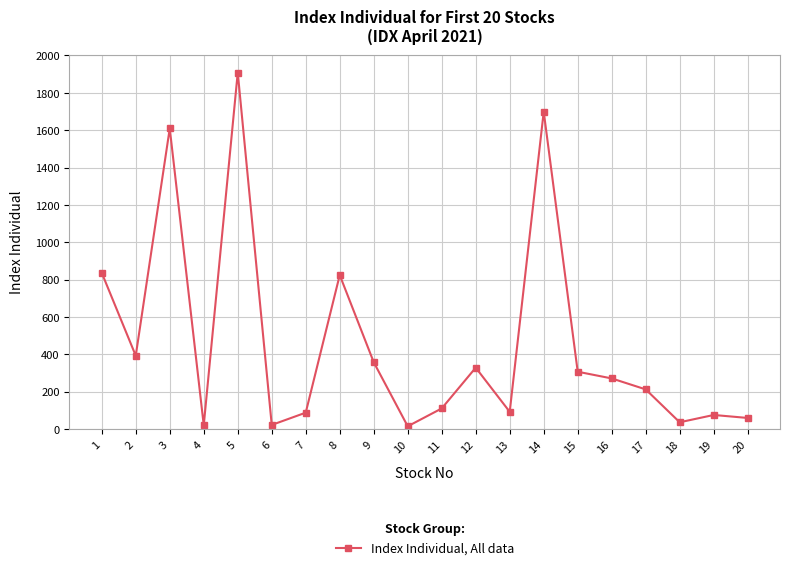

What is the difference between the maximum and minimum values?

1893.2